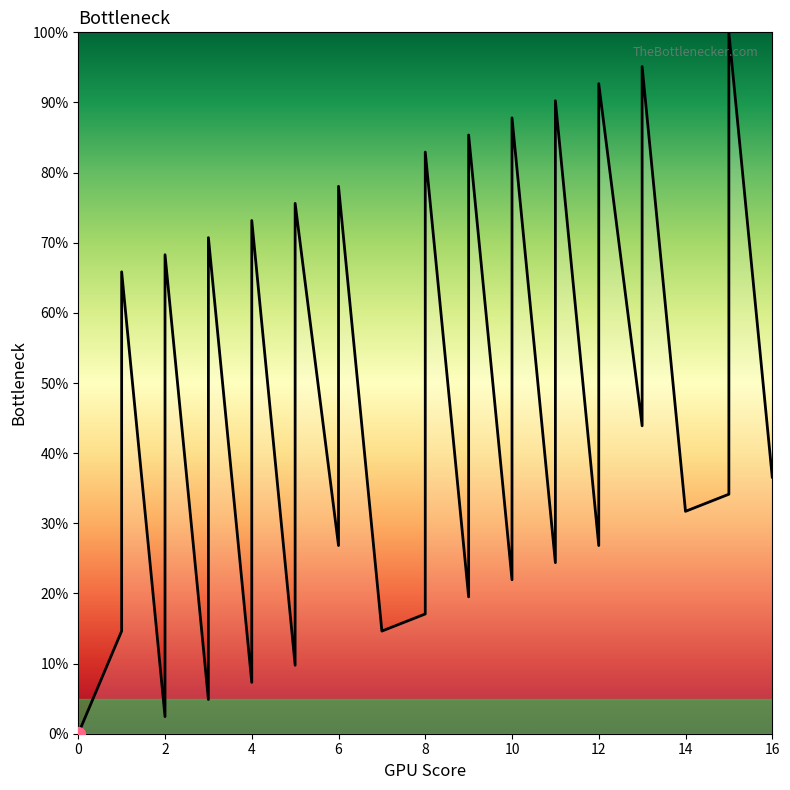

How many lines are shown in the chart?

1